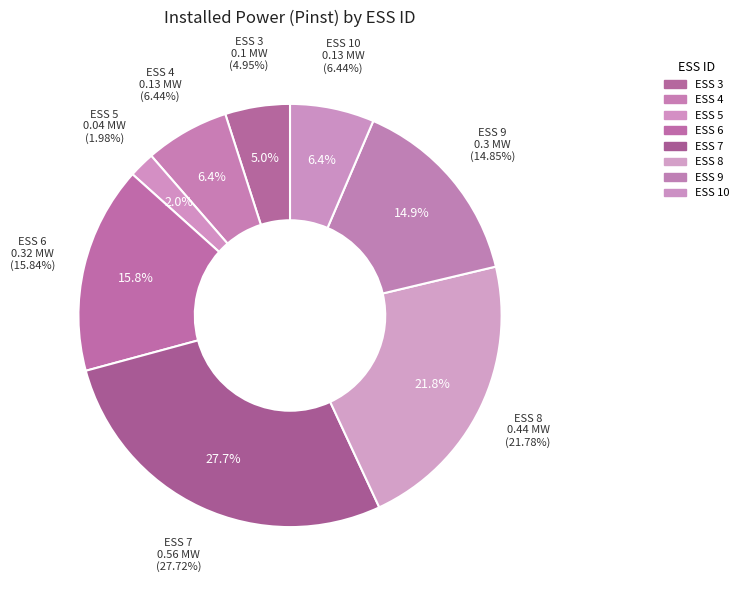

Rank the categories by value from highest to lowest.

ESS 7, ESS 8, ESS 6, ESS 9, ESS 4, ESS 10, ESS 3, ESS 5